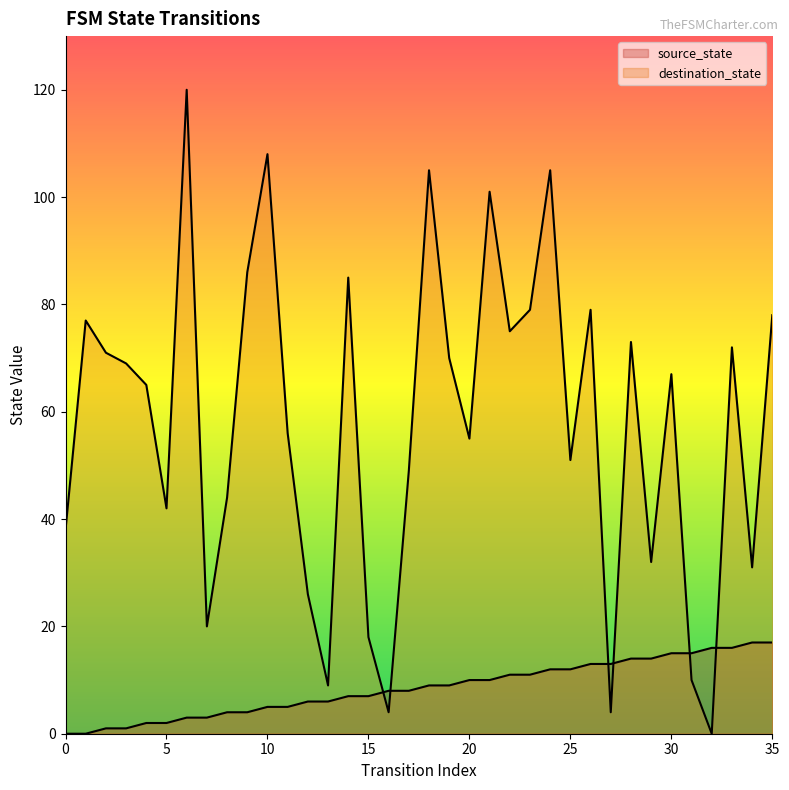

Between 5 and 33, which series saw the biggest shift?

destination_state